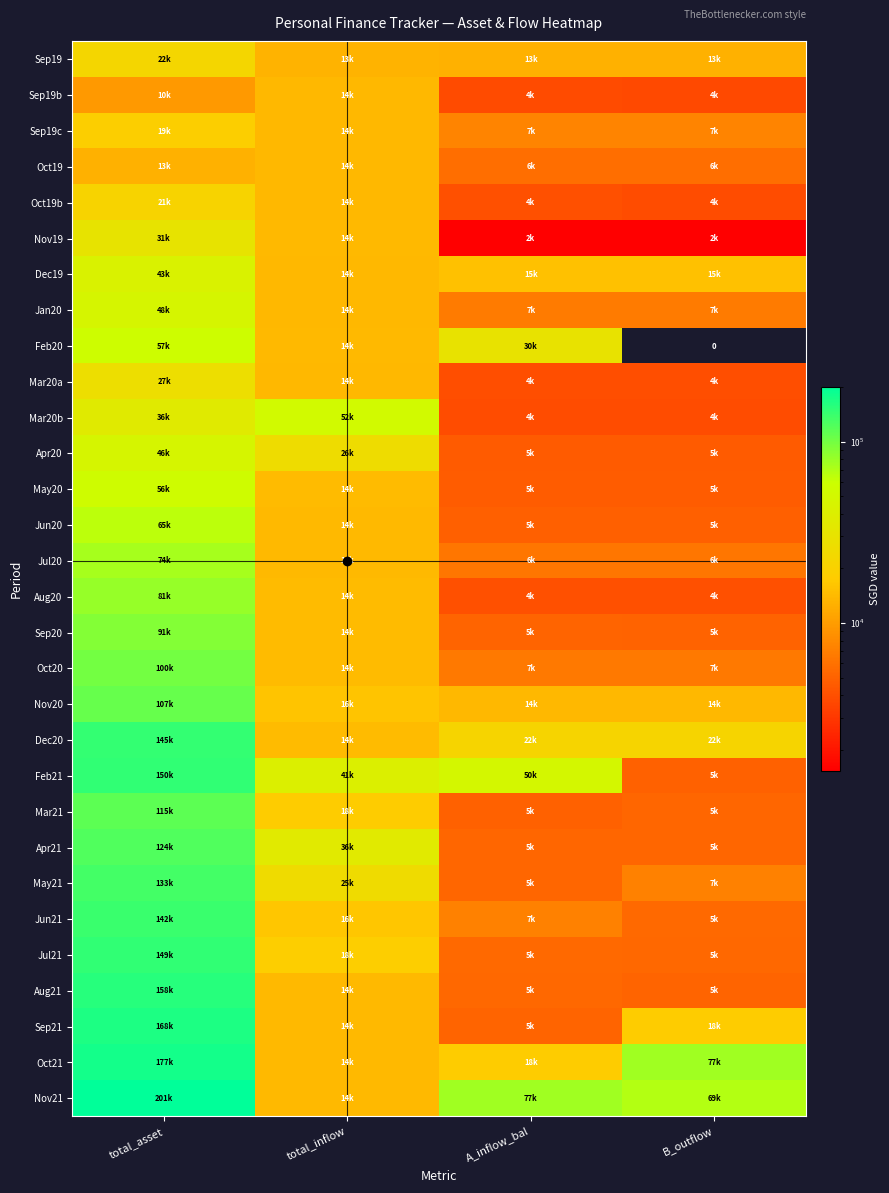

At which label is Oct19b closest to 12382?

total_inflow